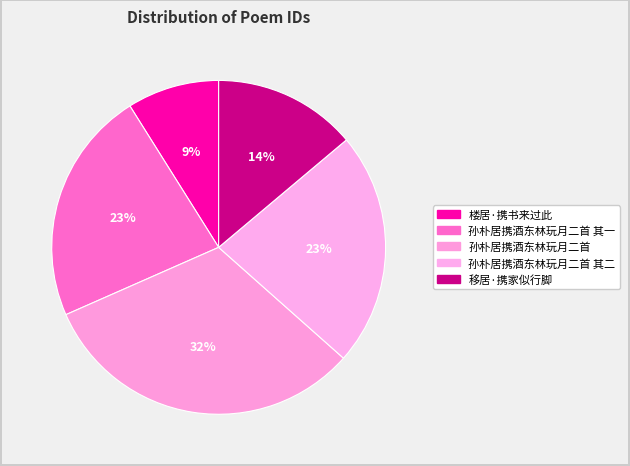

What percentage is the 移居·携家似行脚 slice, to the nearest percent?

14%